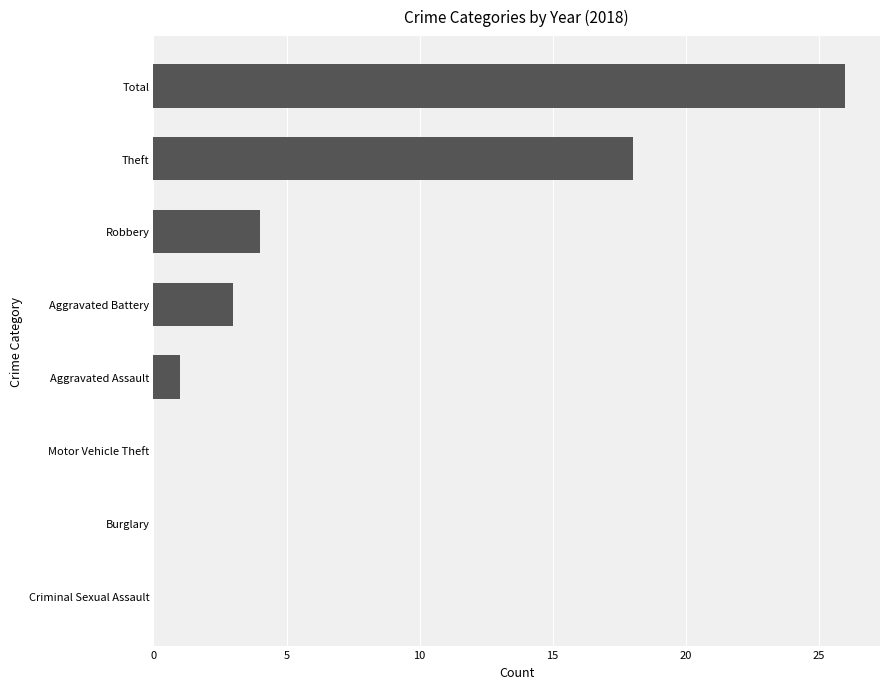

At which category does the chart reach its peak across all series?

Total